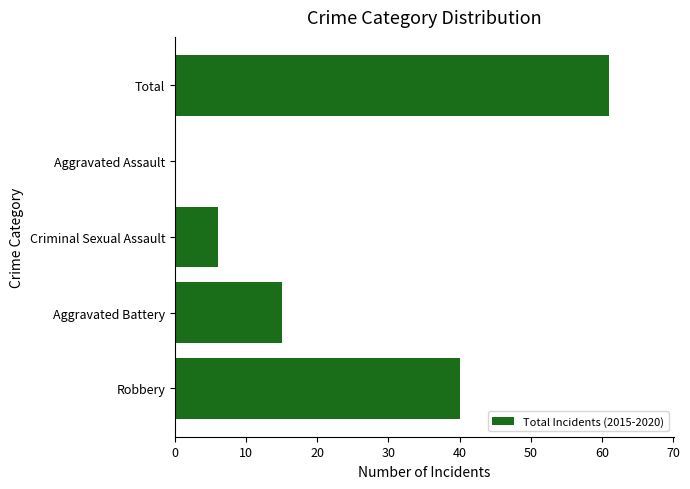

Is it true that the value at Criminal Sexual Assault is 2?

False